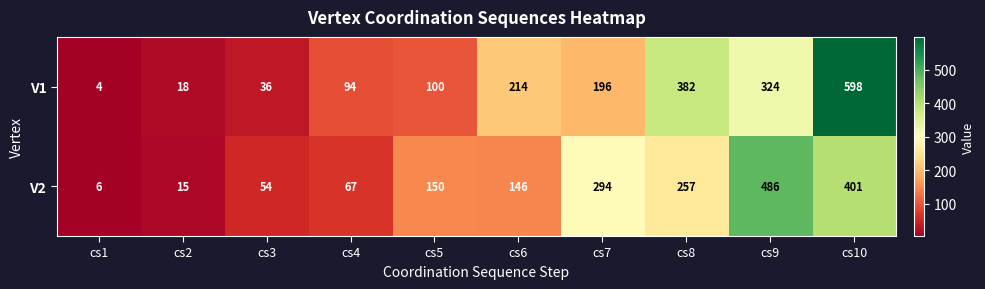

Which series has the widest spread of values?

V1